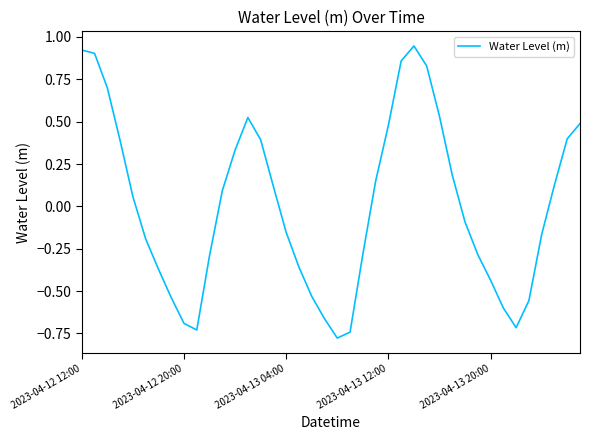

What is the difference between the maximum and minimum values?

1.7